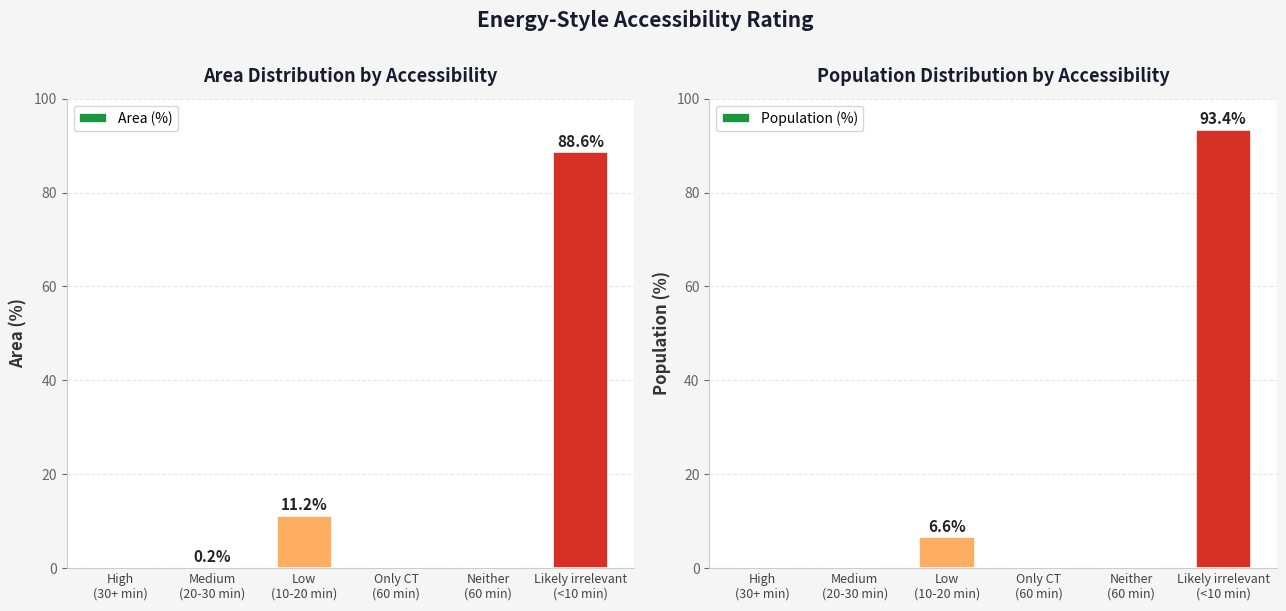

What position from the right is Low
(10-20 min)?

4